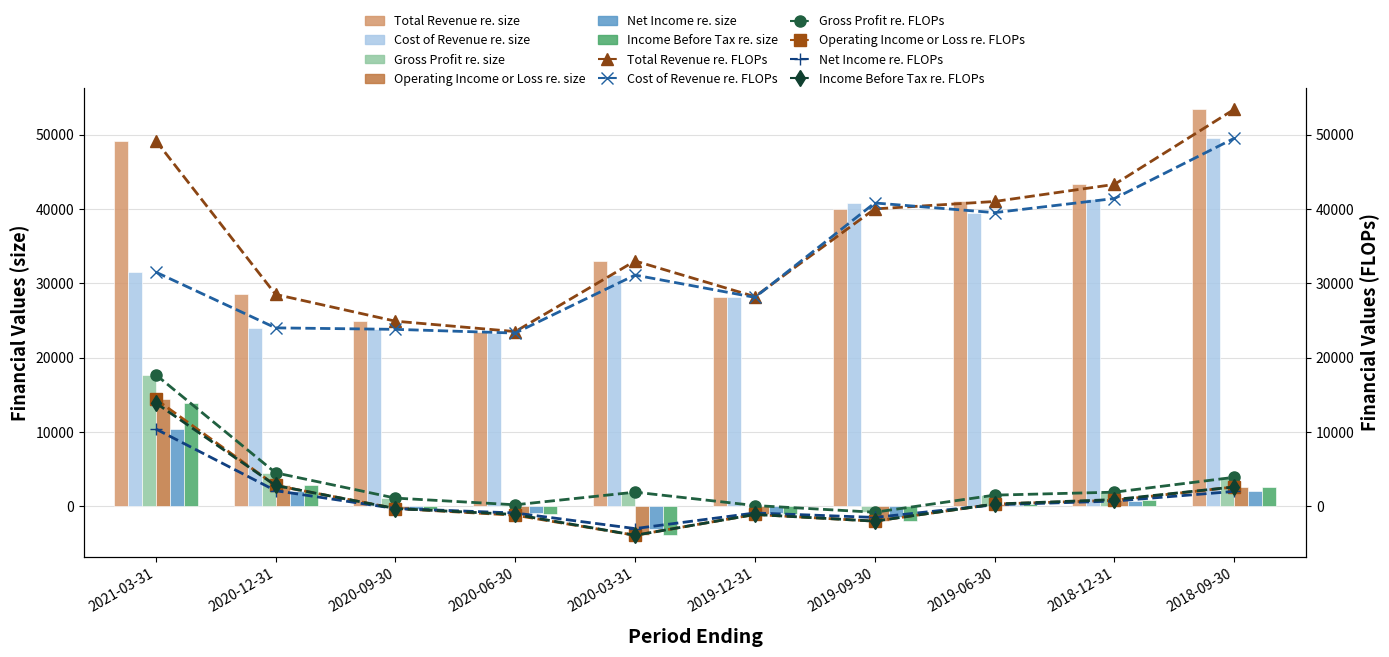

Reading left to right, list all the values displayed in this chart.

Total Revenue: 49200	28500	24900	23500	33000	28200	40000	41000	43300	53400
Cost of Revenue: 31500	24000	23800	23300	31100	28100	40800	39500	41400	49500
Gross Profit: 17700	4500	1100	200	1900	100	-800	1500	1900	3900
Operating Income or Loss: 14400	2800	-300	-1200	-3900	-1100	-2000	300	800	2600
Net Income: 10400	2100	-300	-900	-3000	-900	-1500	200	700	2000
Income Before Tax: 13900	2800	-300	-1100	-3900	-1100	-2000	300	900	2600